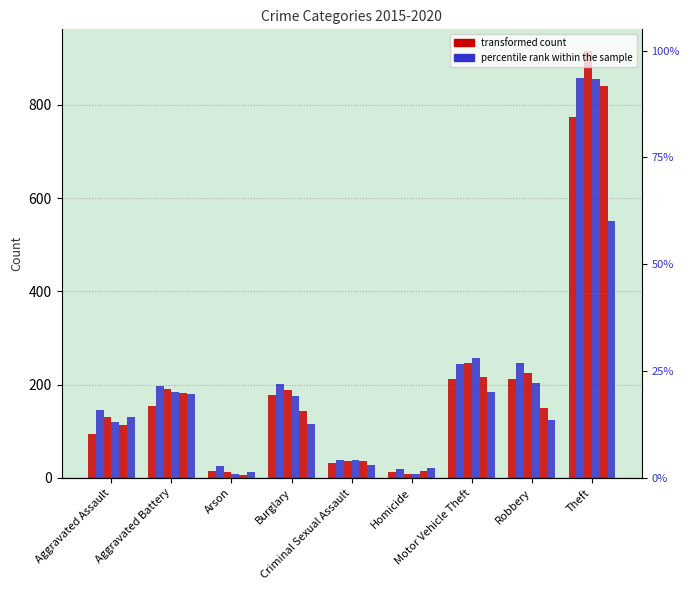

The 2020 series shows 5 at Homicide. True or false?

False